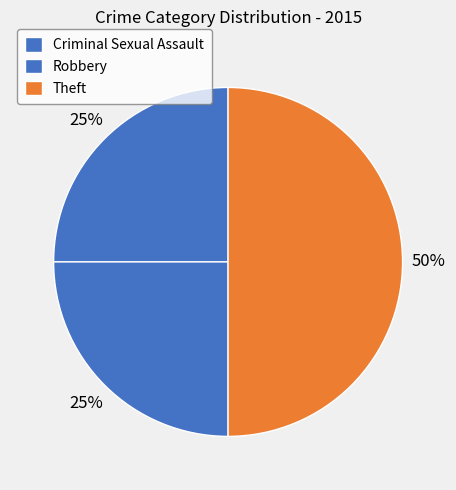

How many slices are in this pie chart?

3